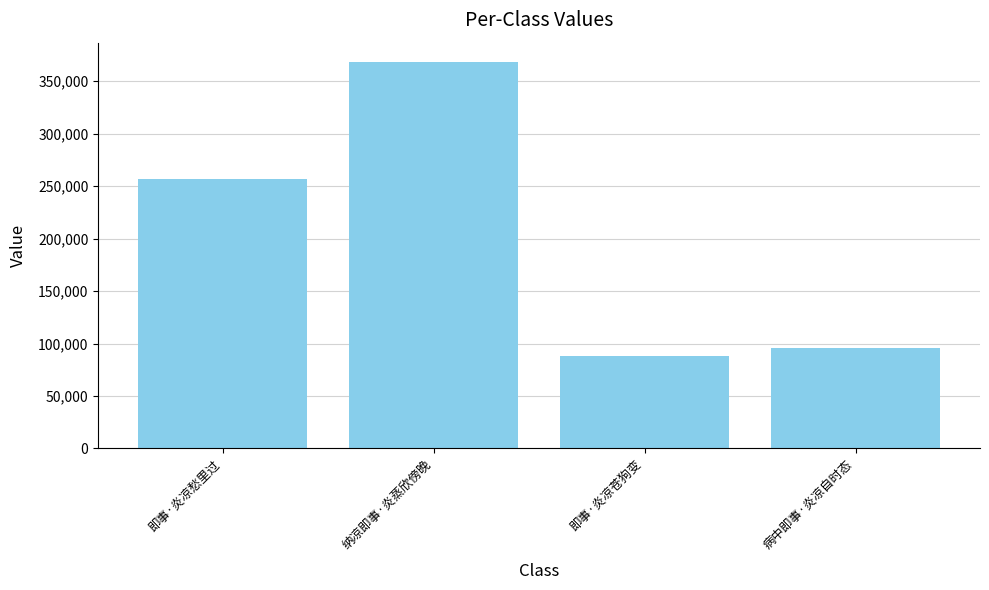

What is the sum of the values at 纳凉即事·炎蒸欣傍晚 and 病中即事·炎凉自时态?

464025